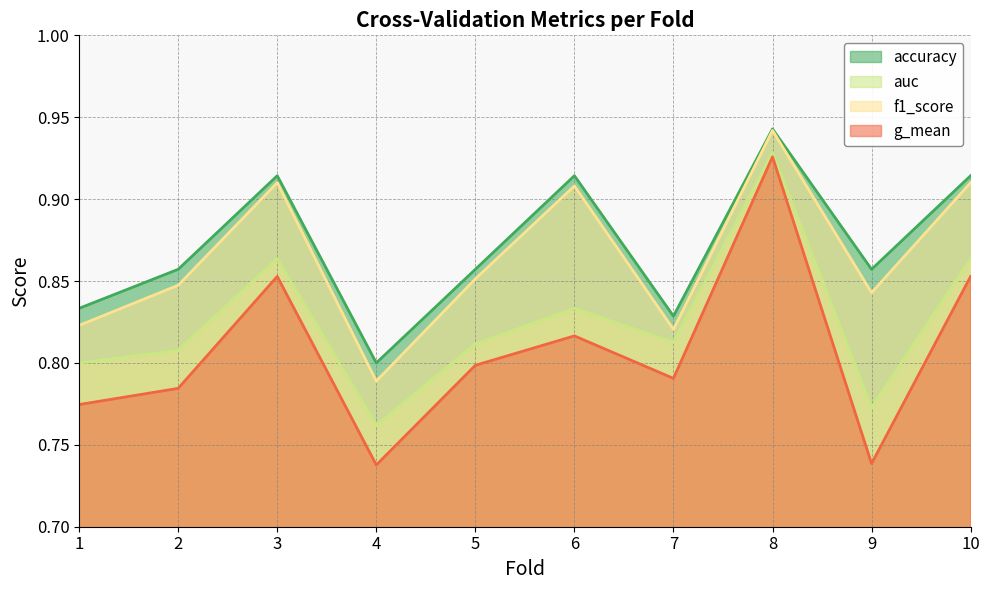

How many interior local peaks does the accuracy series have?

3